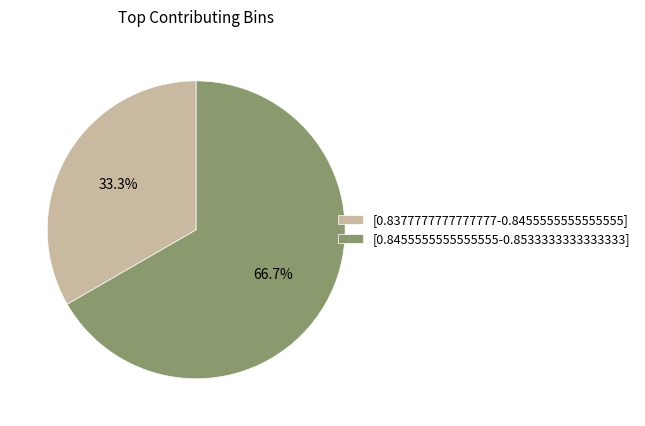

To the nearest percent, what is the difference between the largest and smallest slice percentages?

33%